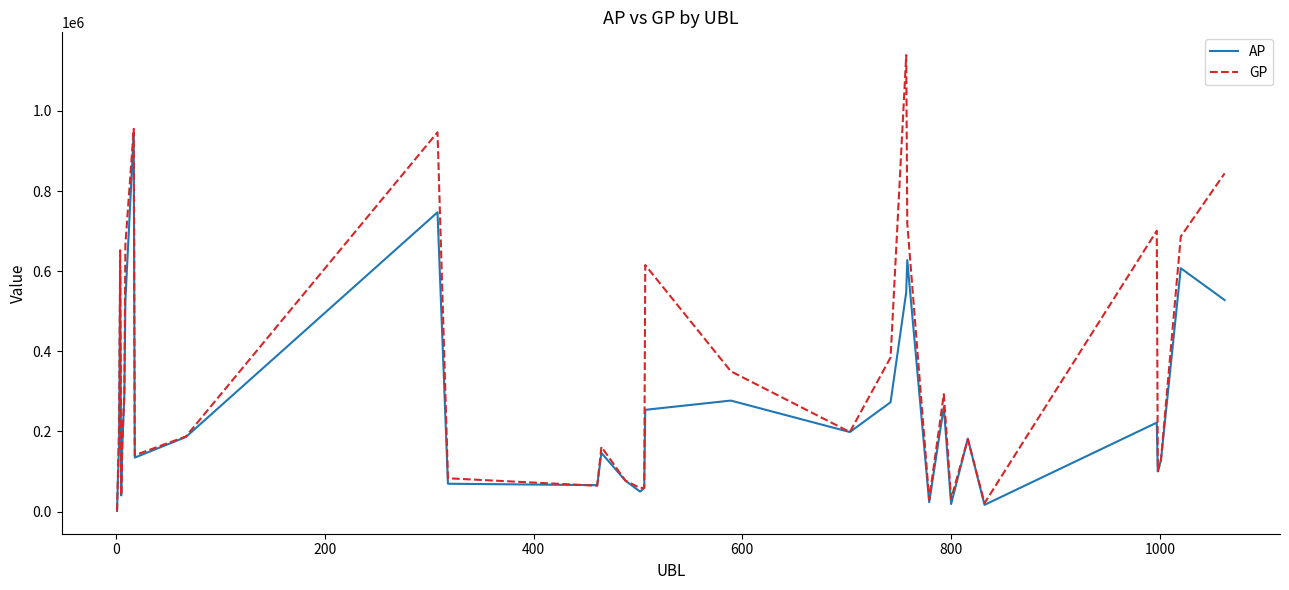

Which series has the largest total across all categories?

GP